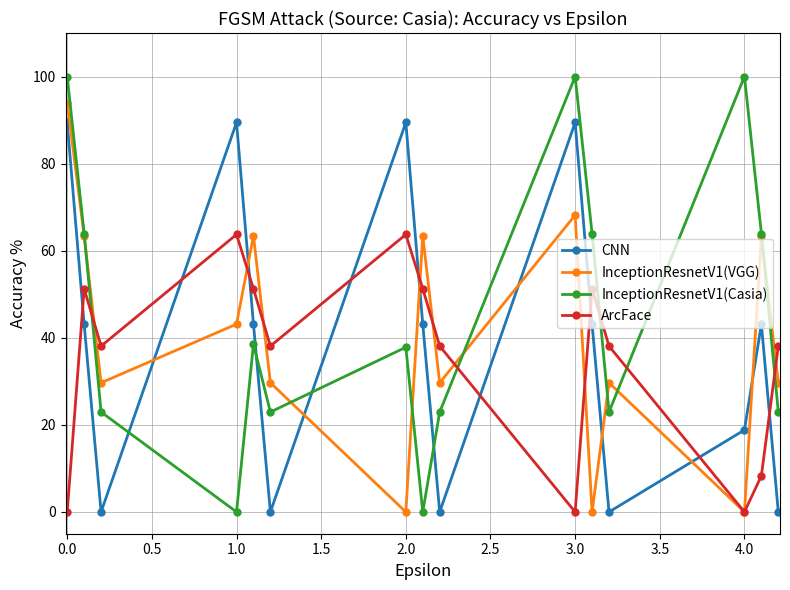

How many series are shown in this chart?

4